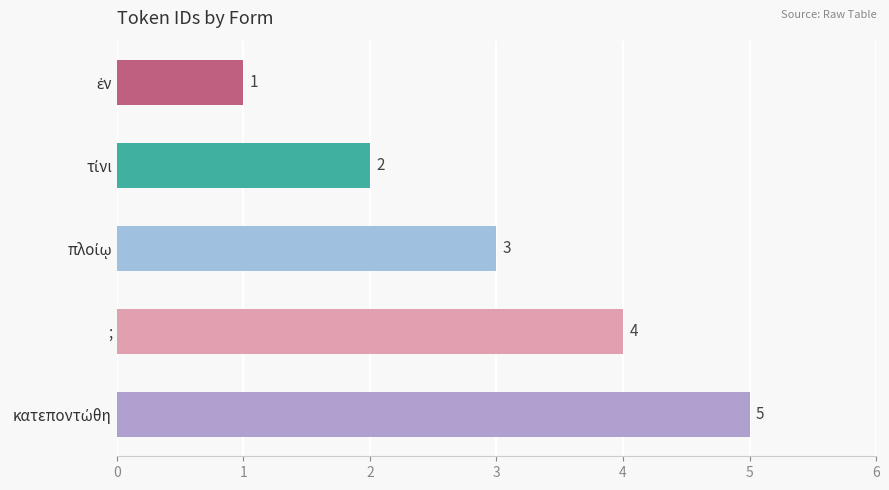

What is the maximum value shown in the chart?

5